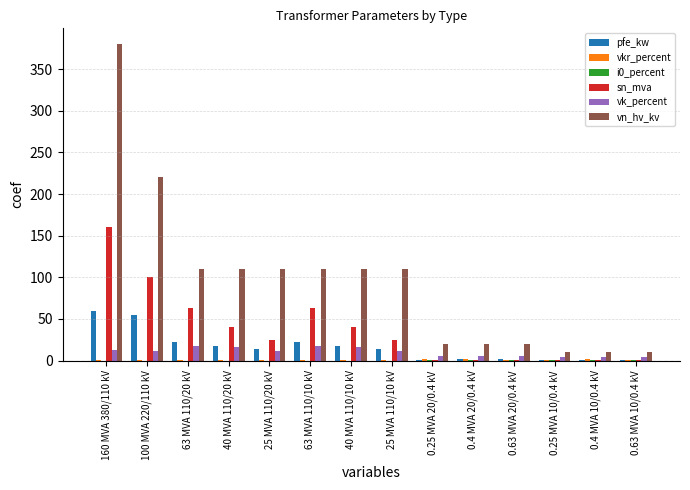

Which series changed the most between 100 MVA 220/110 kV and 0.4 MVA 10/0.4 kV?

vn_hv_kv